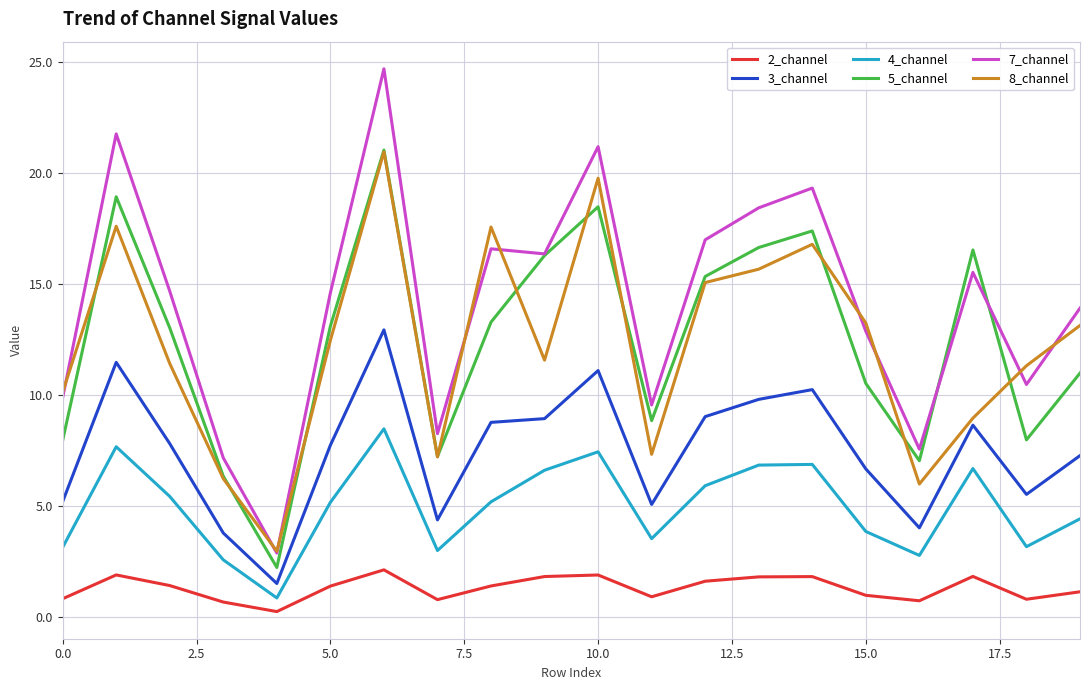

Which series has the largest total across all categories?

7_channel